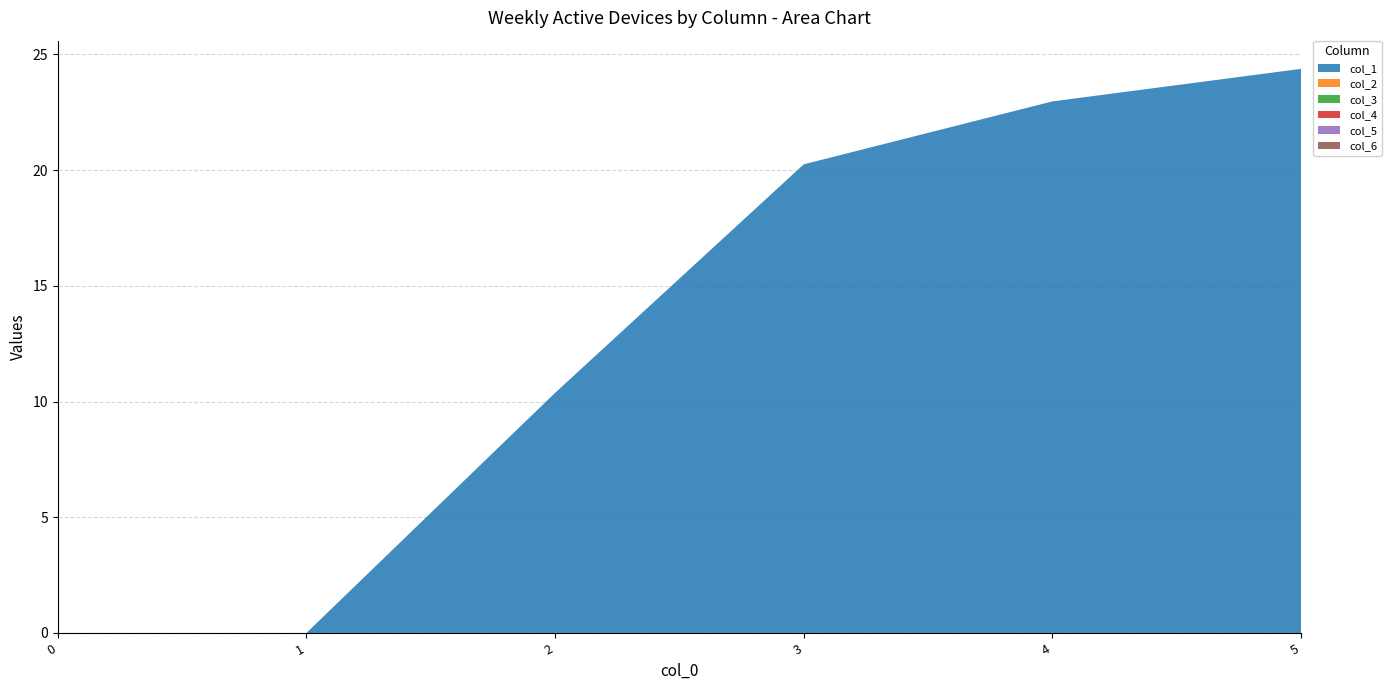

Reading right to left, extract all data points from this chart.

col_1: 5=24.4	4=23.0	3=20.2	2=10.4	1=0.0	0=0.0
col_2: 5=0.0	4=0.0	3=0.0	2=0.0	1=0.0	0=0.0
col_3: 5=0.0	4=0.0	3=0.0	2=0.0	1=0.0	0=0.0
col_4: 5=0.0	4=0.0	3=0.0	2=0.0	1=0.0	0=0.0
col_5: 5=0.0	4=0.0	3=0.0	2=0.0	1=0.0	0=0.0
col_6: 5=0.0	4=0.0	3=0.0	2=0.0	1=0.0	0=0.0